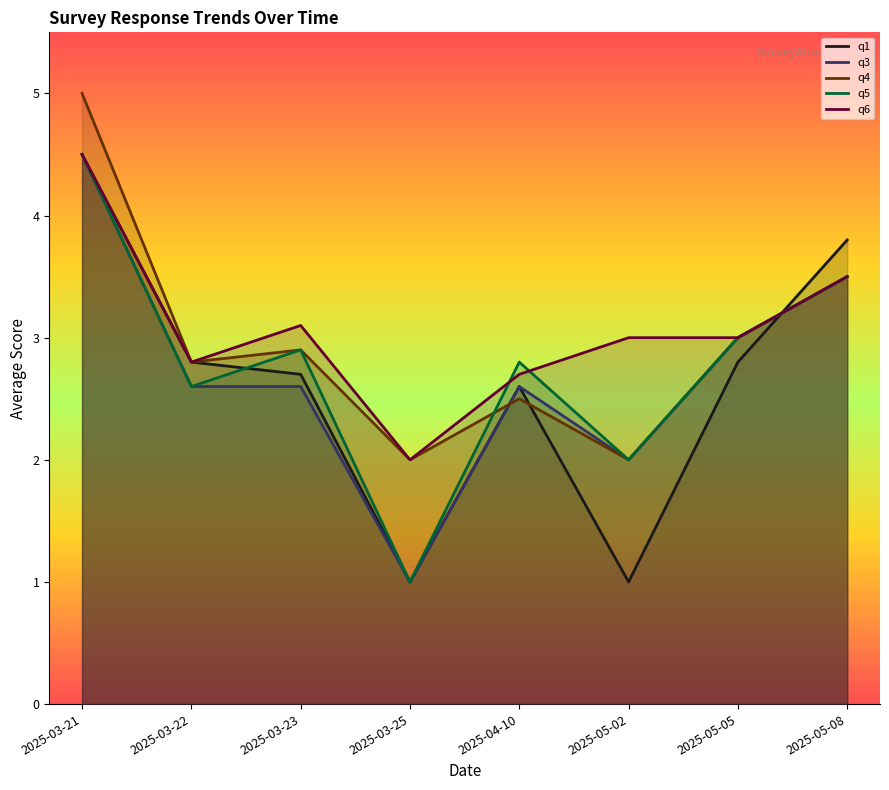

In q3, how many points are lower than both neighbors (excluding endpoints)?

2